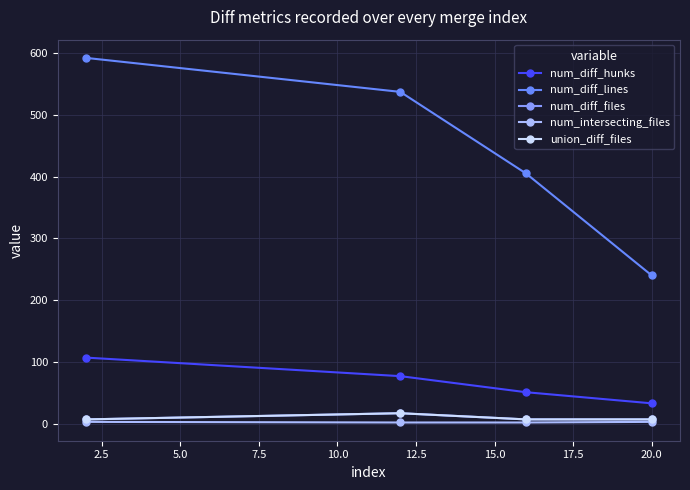

Which series has the largest total across all categories?

num_diff_lines